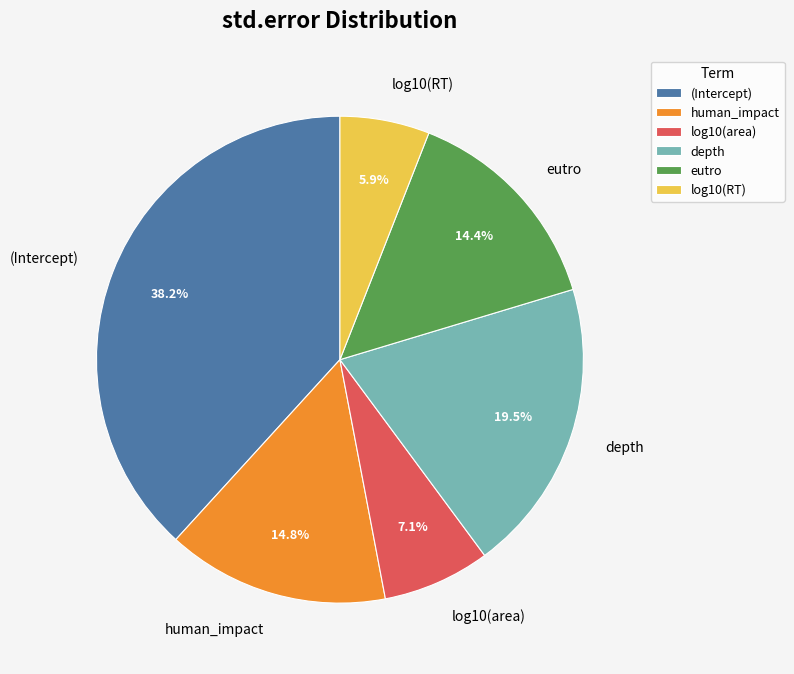

Is log10(RT) the majority of the pie?

No